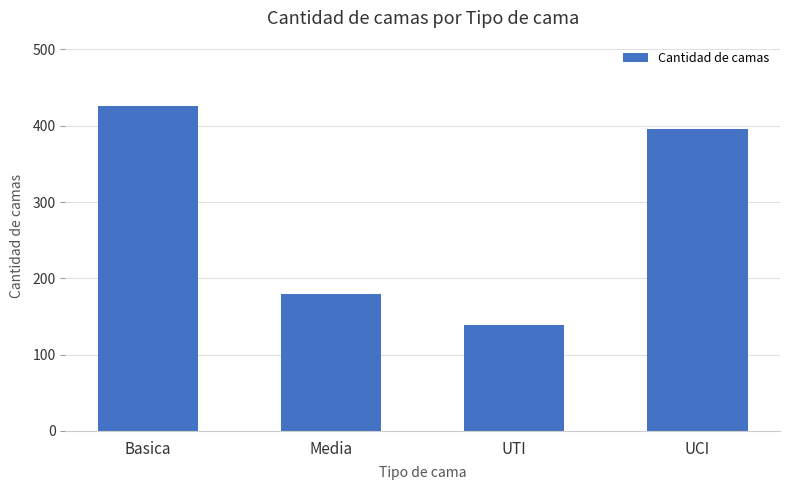

List the labels in order of value, largest first.

Basica, UCI, Media, UTI